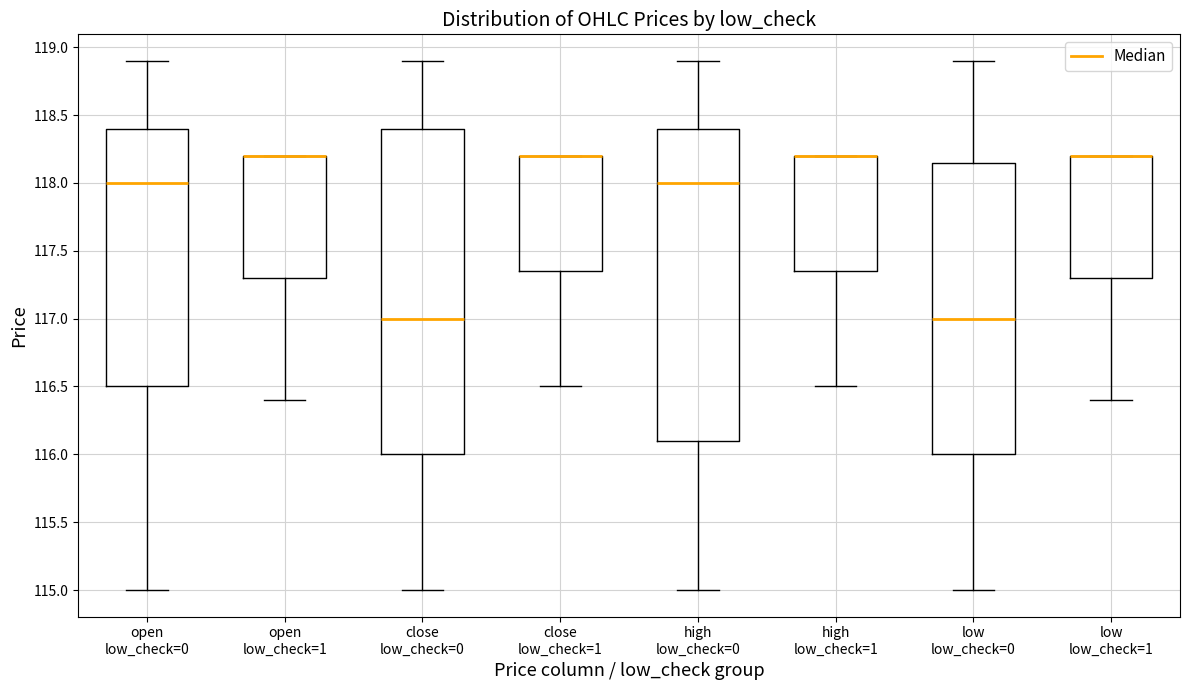

Which box is the tallest, from its lower edge to its upper edge?

close low_check=0